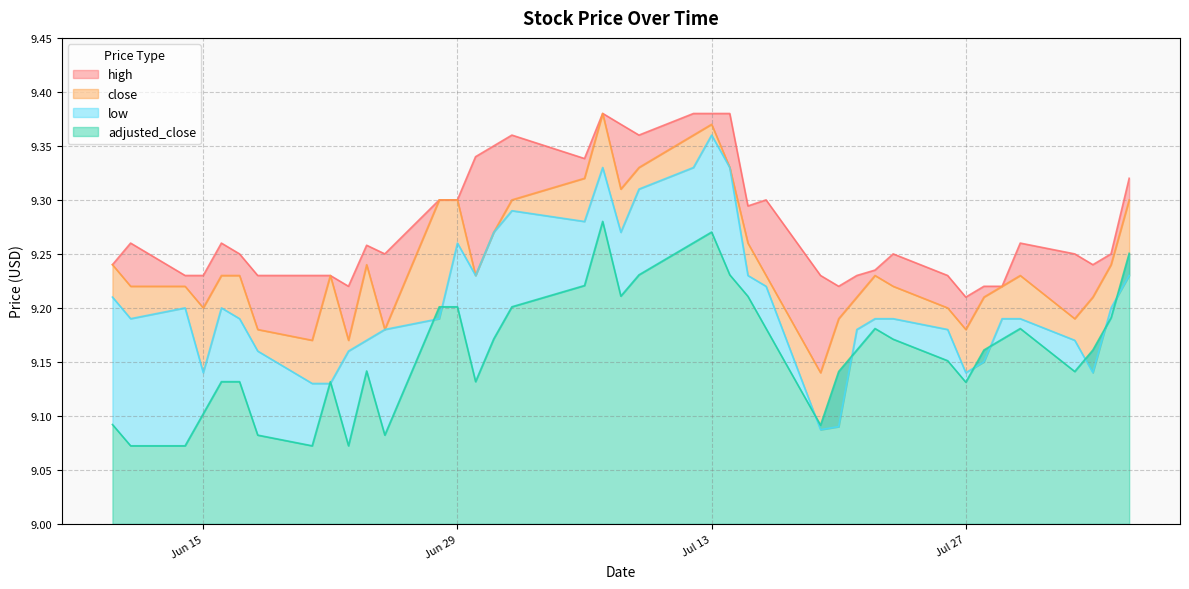

Reading right to left, extract all data points from this chart.

high: 9.3	9.2	9.2	9.2	9.3	9.2	9.2	9.2	9.2	9.2	9.2	9.2	9.2	9.2	9.3	9.3	9.4	9.4	9.4	9.4	9.4	9.4	9.3	9.4	9.3	9.3	9.3	9.3	9.2	9.3	9.2	9.2	9.2	9.2	9.2	9.3	9.2	9.2	9.3	9.2
close: 9.3	9.2	9.2	9.2	9.2	9.2	9.2	9.2	9.2	9.2	9.2	9.2	9.2	9.1	9.2	9.3	9.3	9.4	9.4	9.3	9.3	9.4	9.3	9.3	9.3	9.2	9.3	9.3	9.2	9.2	9.2	9.2	9.2	9.2	9.2	9.2	9.2	9.2	9.2	9.2
low: 9.2	9.2	9.1	9.2	9.2	9.2	9.2	9.1	9.2	9.2	9.2	9.2	9.1	9.1	9.2	9.2	9.3	9.4	9.3	9.3	9.3	9.3	9.3	9.3	9.3	9.2	9.3	9.2	9.2	9.2	9.2	9.1	9.1	9.2	9.2	9.2	9.1	9.2	9.2	9.2
adjusted_close: 9.3	9.2	9.2	9.1	9.2	9.2	9.2	9.1	9.2	9.2	9.2	9.2	9.1	9.1	9.2	9.2	9.2	9.3	9.3	9.2	9.2	9.3	9.2	9.2	9.2	9.1	9.2	9.2	9.1	9.1	9.1	9.1	9.1	9.1	9.1	9.1	9.1	9.1	9.1	9.1